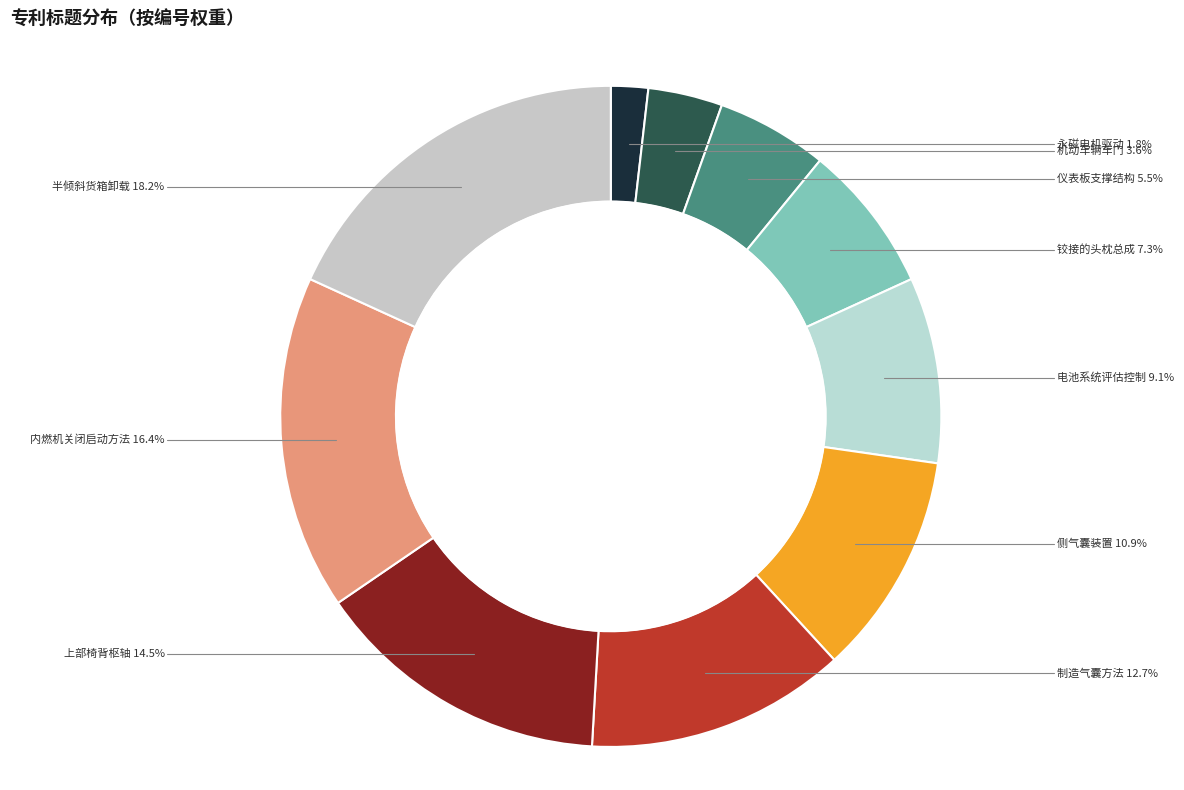

How many slices are in this pie chart?

10